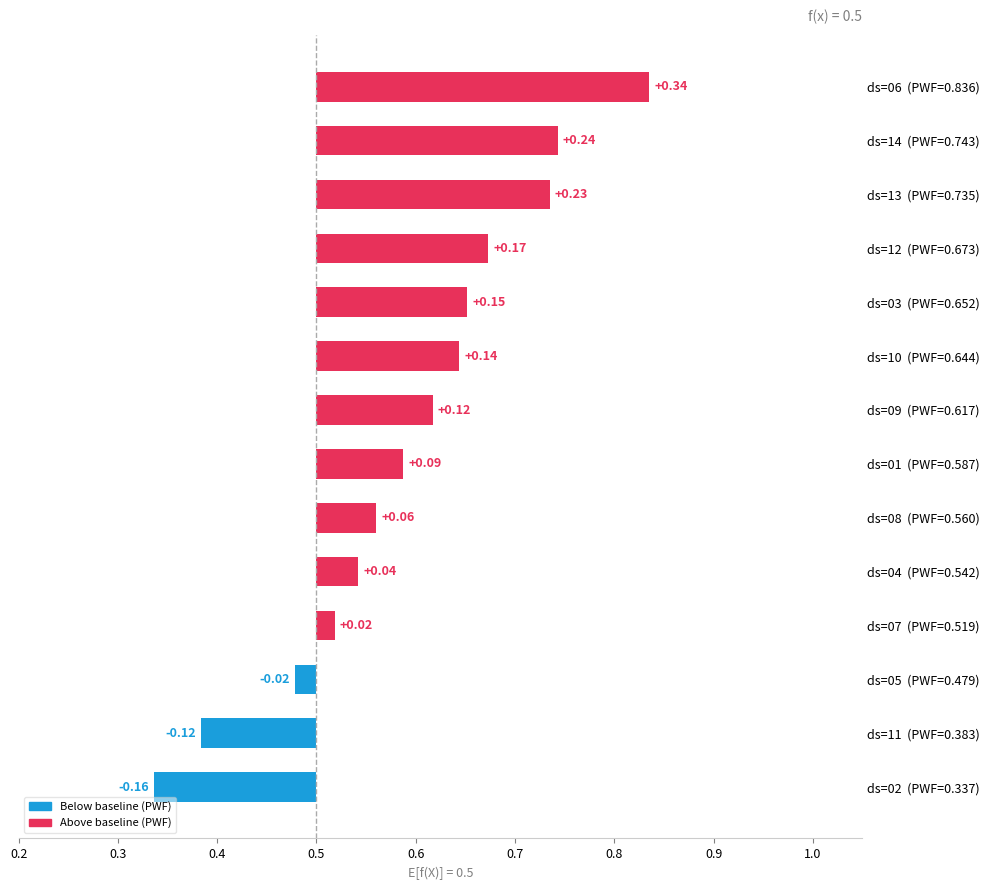

How many data points are above 0?

11